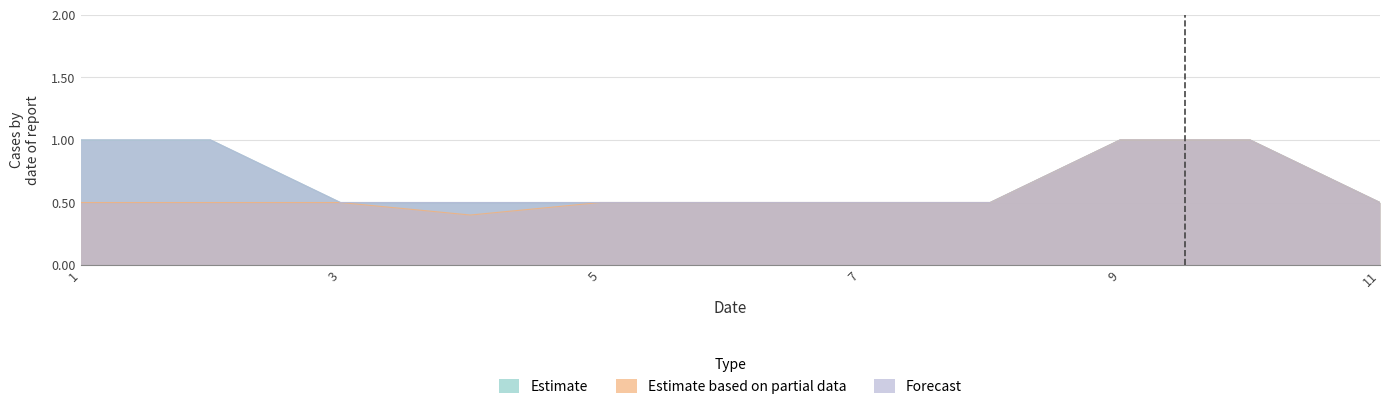

The value of Estimate at 4 is 0.1. True or false?

False